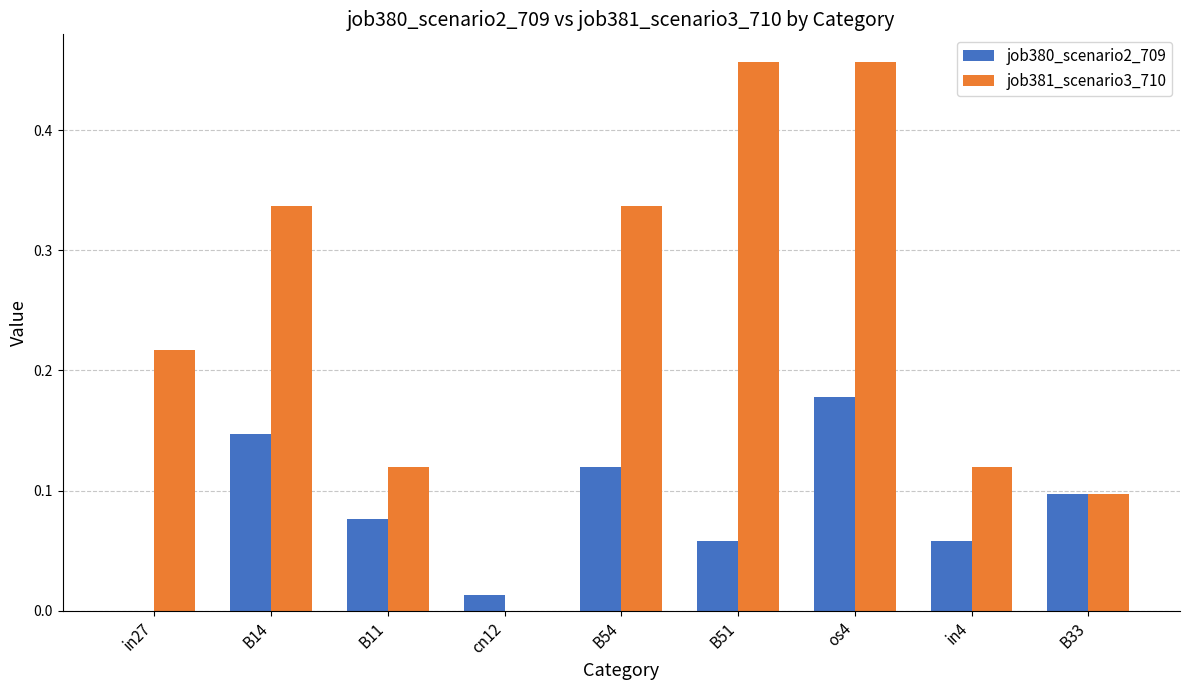

At which category is the sum across all series the highest?

os4